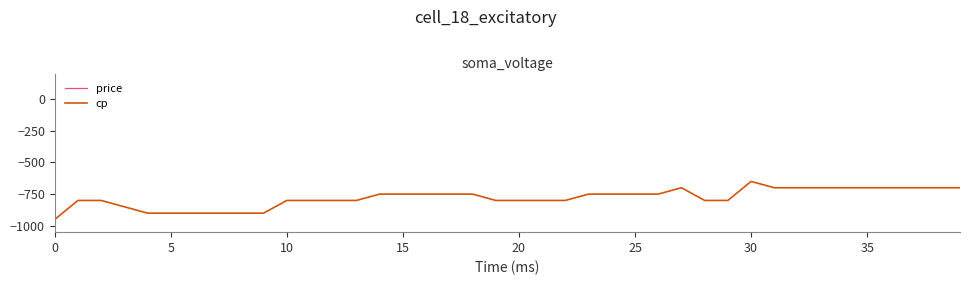

Where does the cp series first go above -750?

27